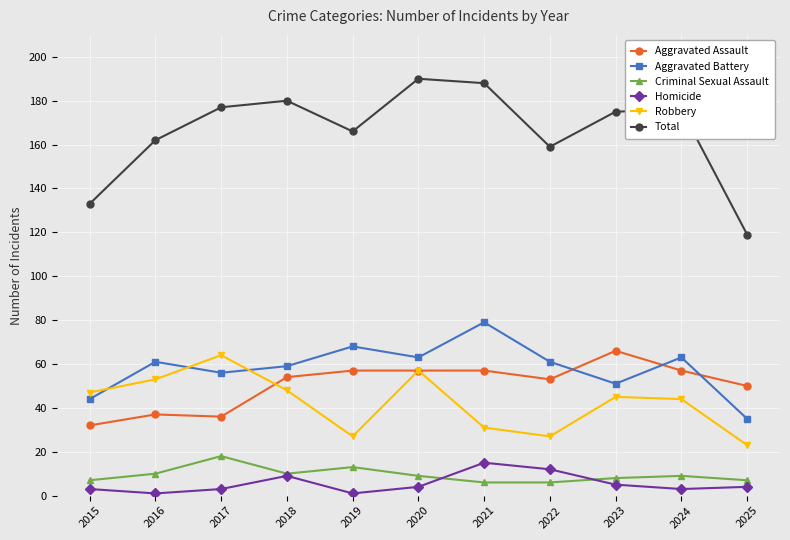

True or false: Aggravated Battery has a value of 13 at 2025.

False